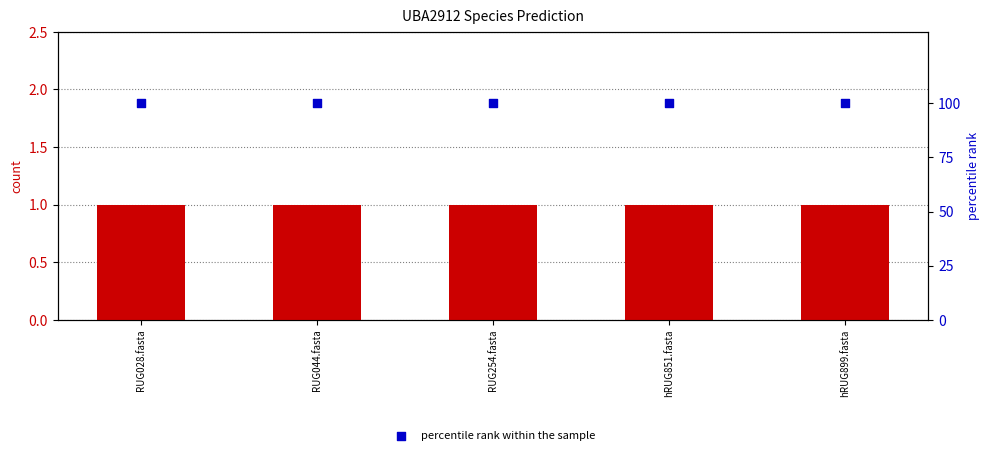

At which category is the sum across all series the highest?

RUG028.fasta